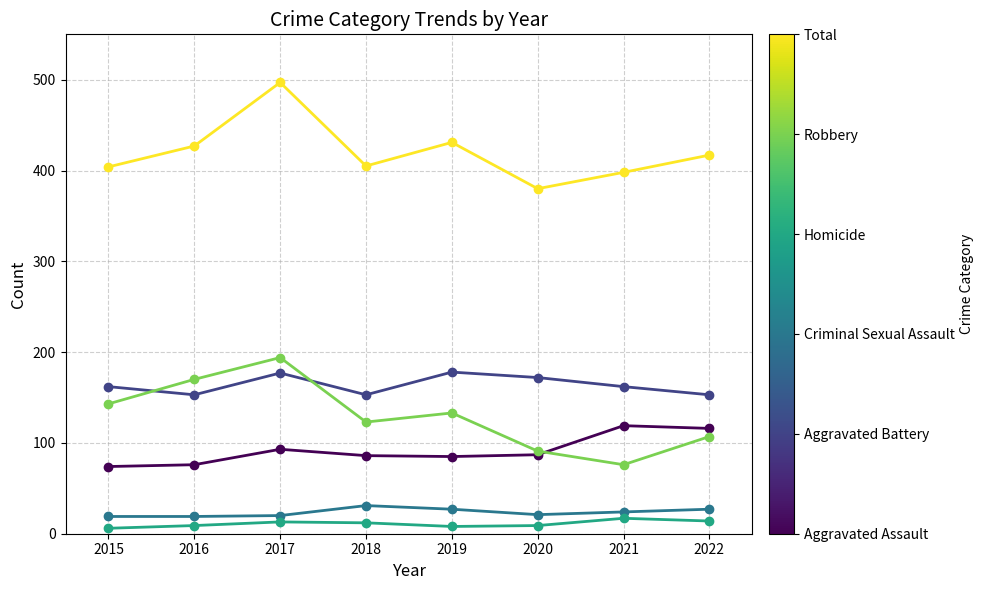

What is the spread (max minus min) of values at 2017?

484